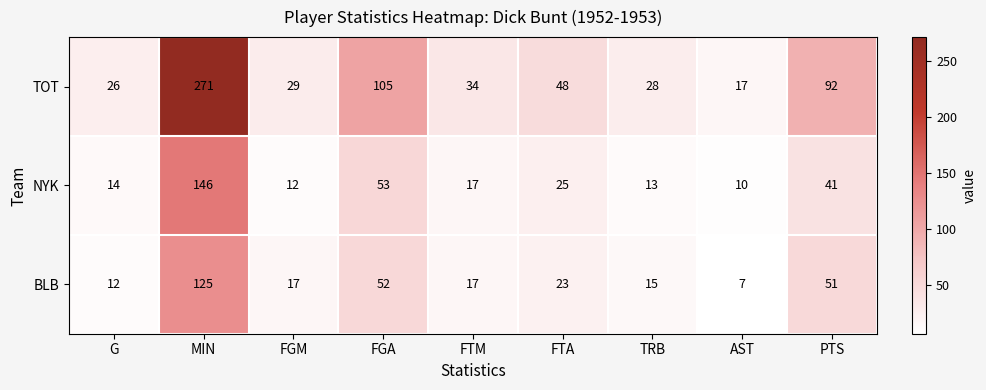

True or false: BLB has a value of 17 at FTM.

True